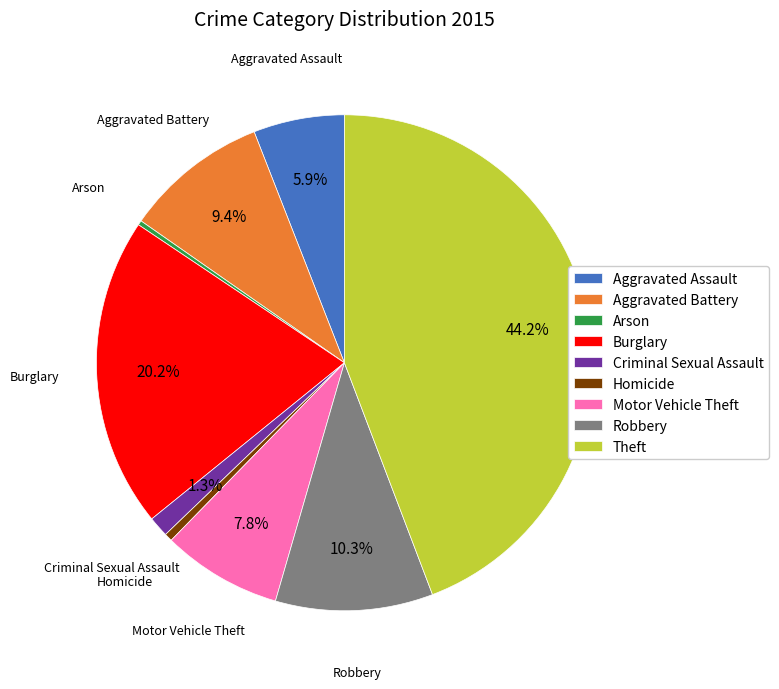

Which slice is the largest?

Theft